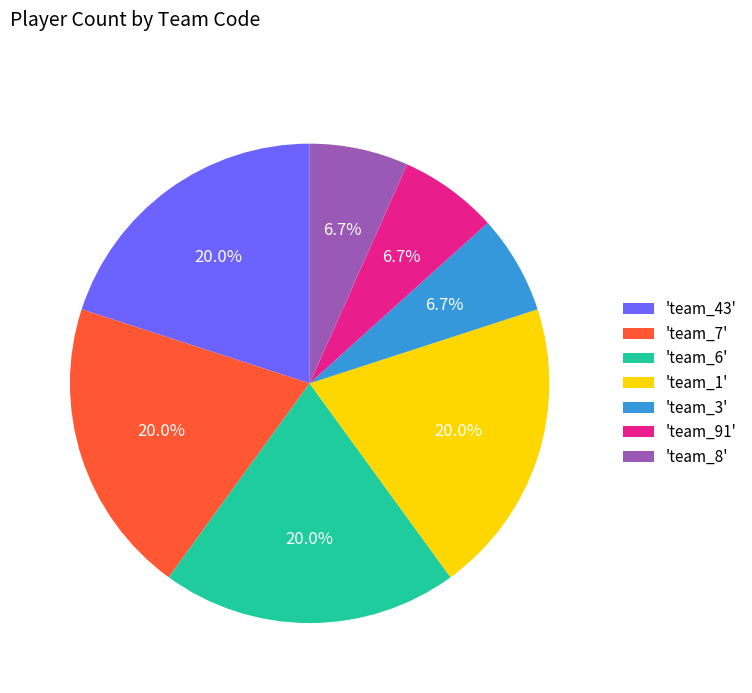

To the nearest percent, what is the difference between the largest and smallest slice percentages?

13%